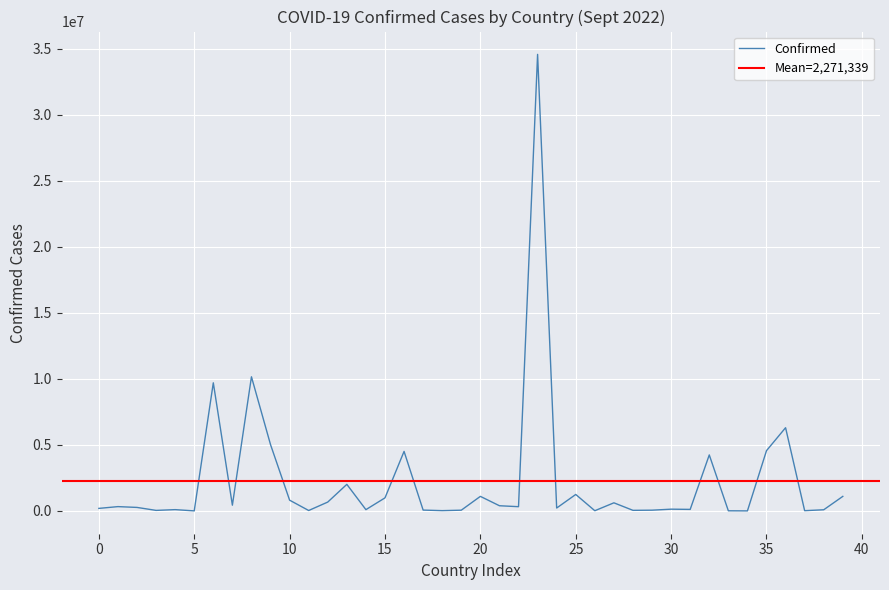

Reading left to right, transcribe all the data shown in this chart.

197240	331583	270609	46147	103131	9008	9703938	439302	10159613	5024113	819518	37187	676094	2017614	102193	994037	4511590	68704	27638	61419	1107139	397822	326127	34568833	224610	1251669	21128	618898	49882	62354	137771	121652	4245082	14904	7560	4568495	6305562	24837	92751	1105792